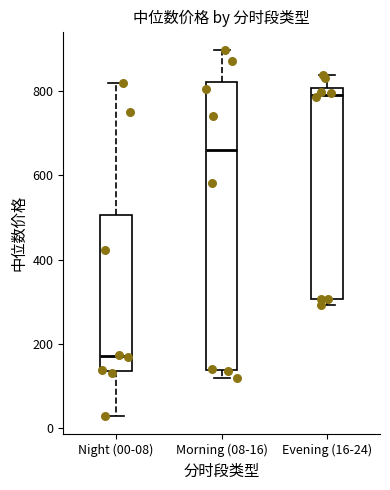

Reading left to right, transcribe this box plot: for each box, give where its median line is, the range the box spans, and where its two whiskers end, as read against the y-axis. The values are not printed on the chart, so give them approximately, as read against the axis.

Night (00-08): median 180, box 140 to 500, whiskers 20 to 820
Morning (08-16): median 660, box 140 to 820, whiskers 120 to 900
Evening (16-24): median 800 (just below the box's upper edge), box 300 to 800, whiskers 300 (just below the box's lower edge) to 840